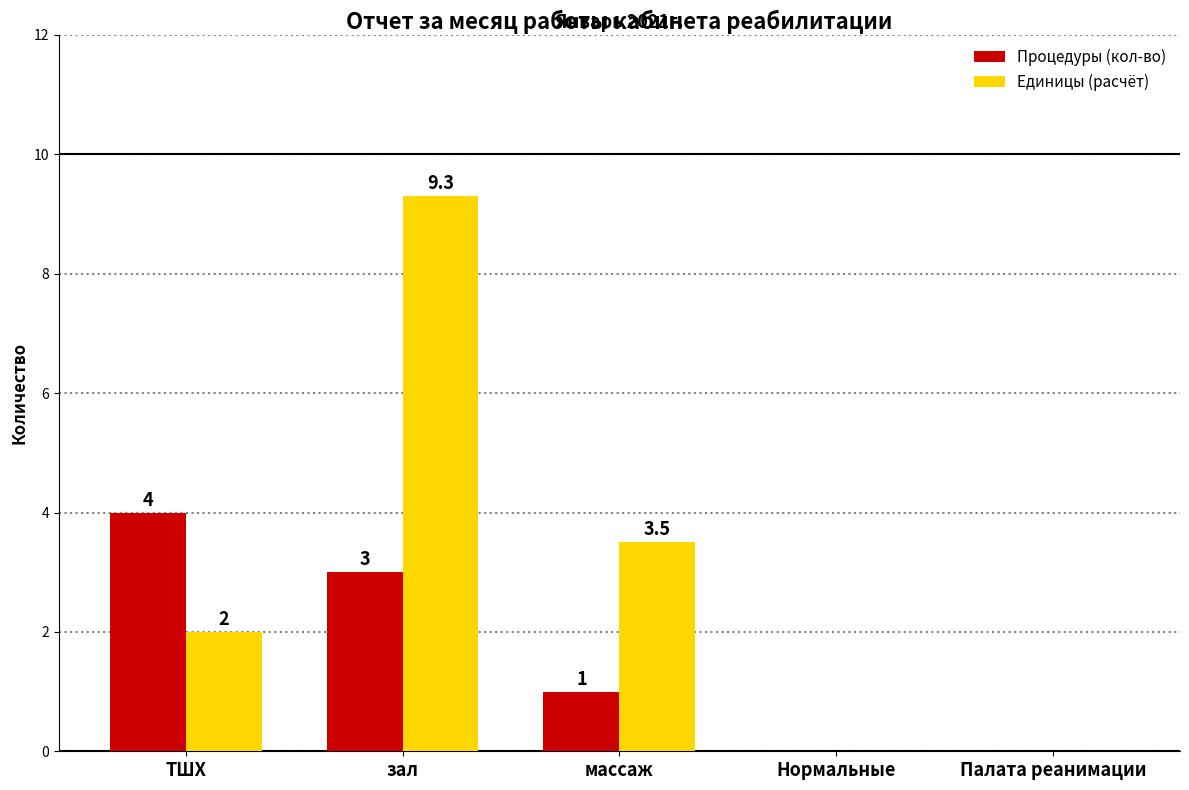

Reading right to left, extract all data points from this chart.

Процедуры (кол-во): Палата реанимации=0.0	Нормальные=0.0	массаж=1.0	зал=3.0	ТШХ=4.0
Единицы (расчёт): Палата реанимации=0.0	Нормальные=0.0	массаж=3.5	зал=9.3	ТШХ=2.0